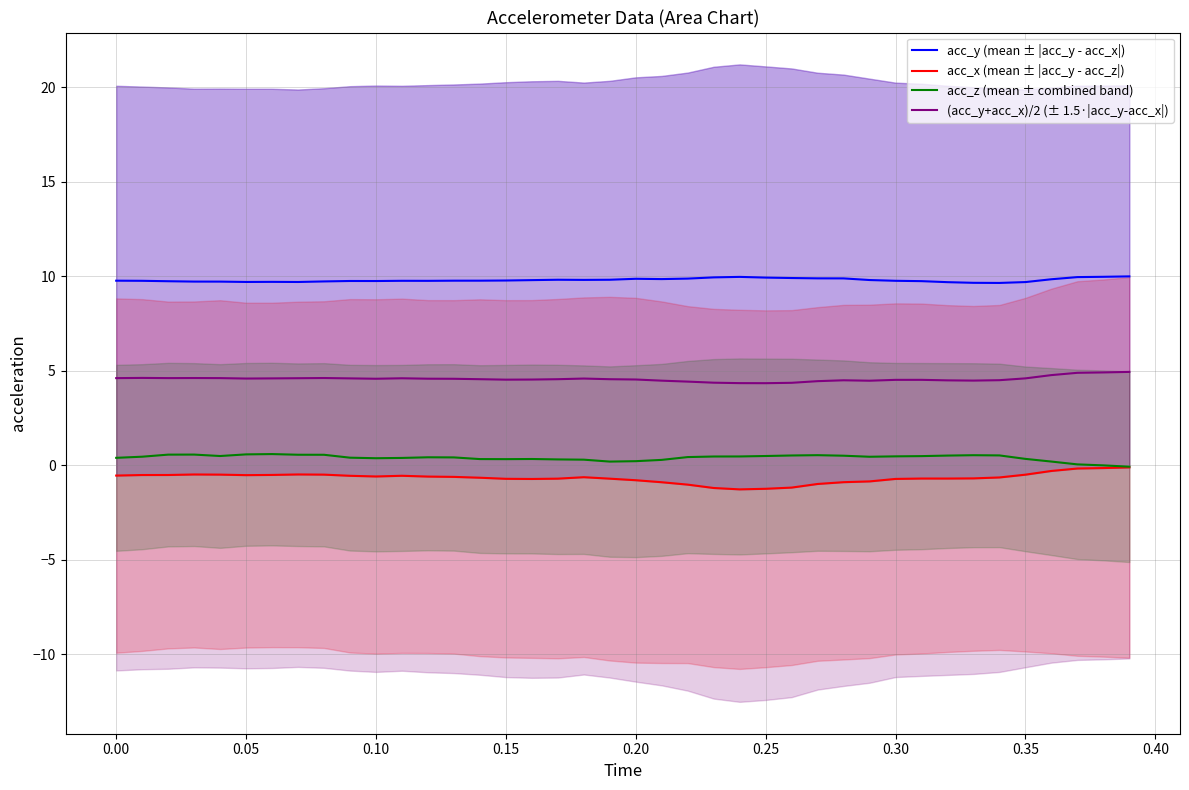

What is the highest value of the (acc_y+acc_x)/2 (± 1.5·|acc_y-acc_x|) series?

4.9